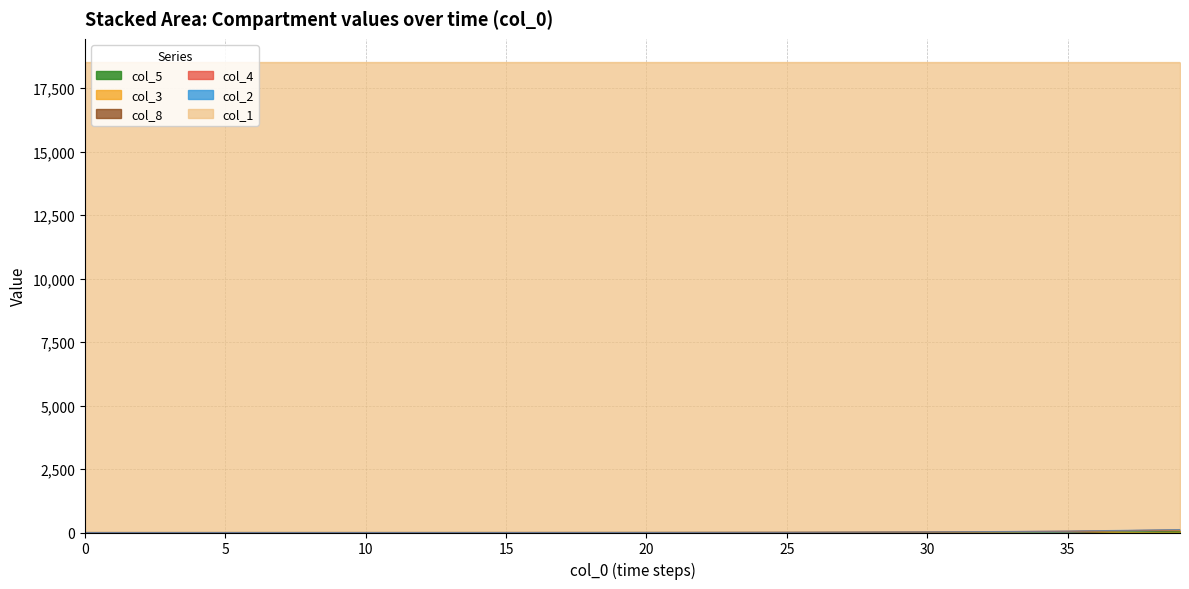

Where does the col_5 series first go above 42?

40